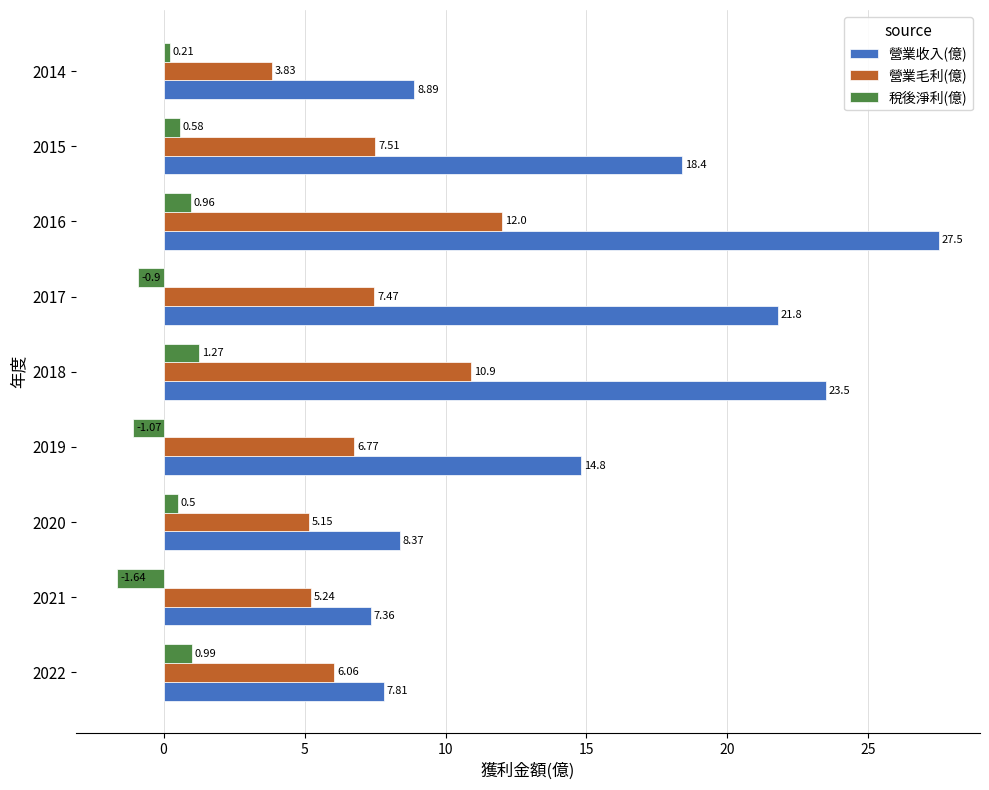

Which series has the largest range (max minus min)?

營業收入(億)